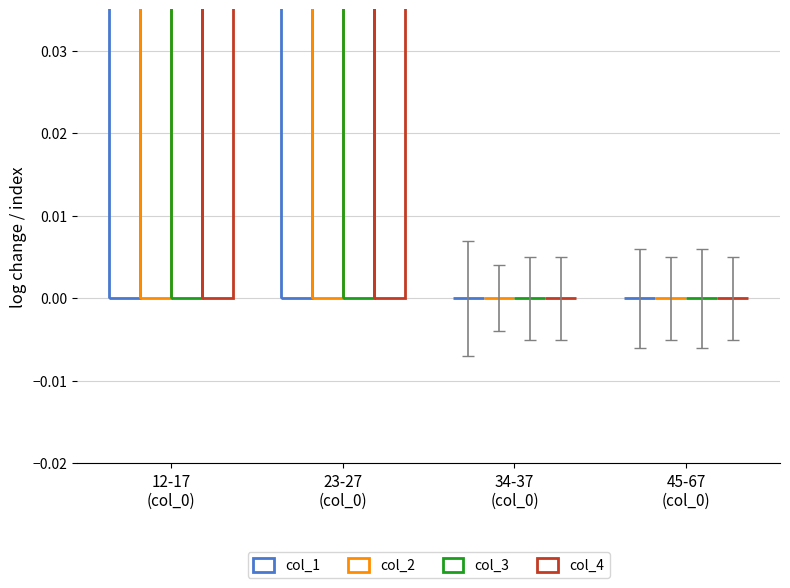

Which series has the largest total across all categories?

col_1